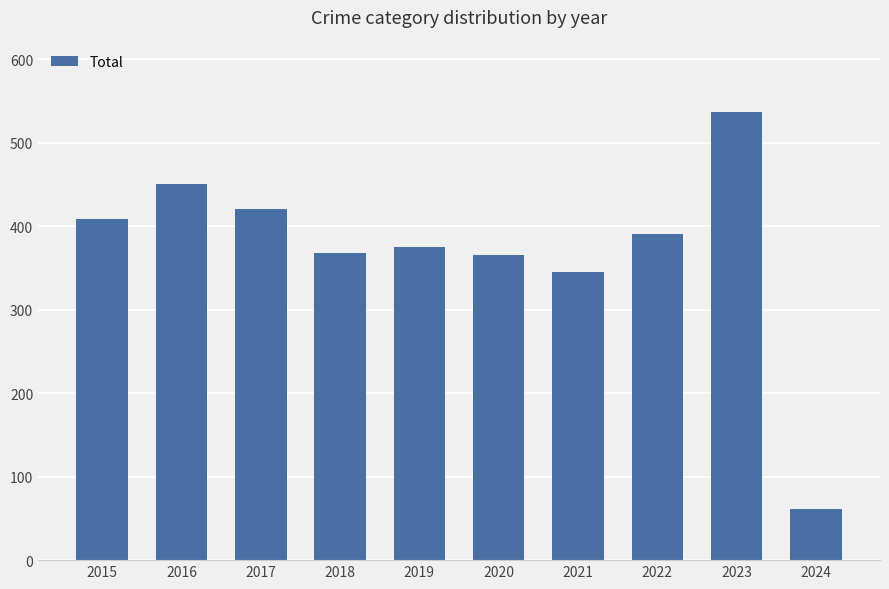

True or false: the data shows 192 at 2021.

False